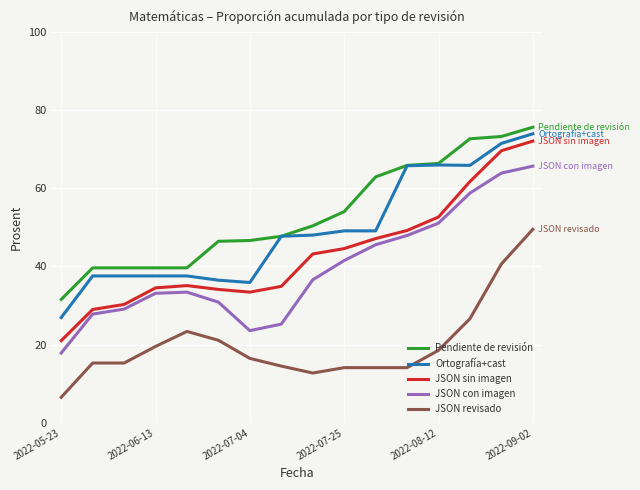

How many lines are shown in the chart?

5